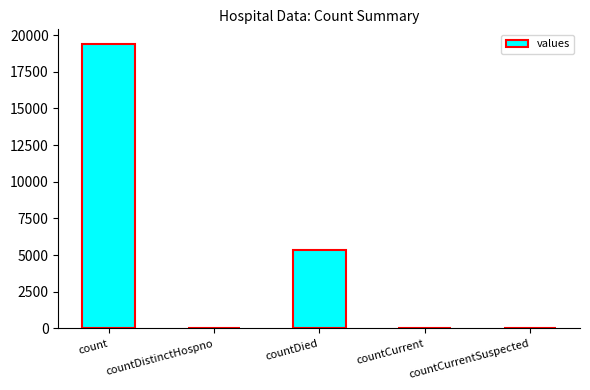

Count the number of data series in this chart.

1